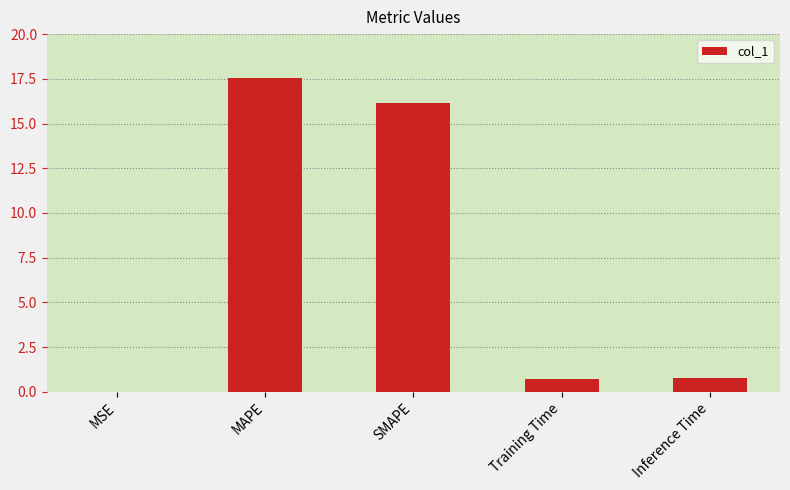

What value does the data have at MAPE?

17.6